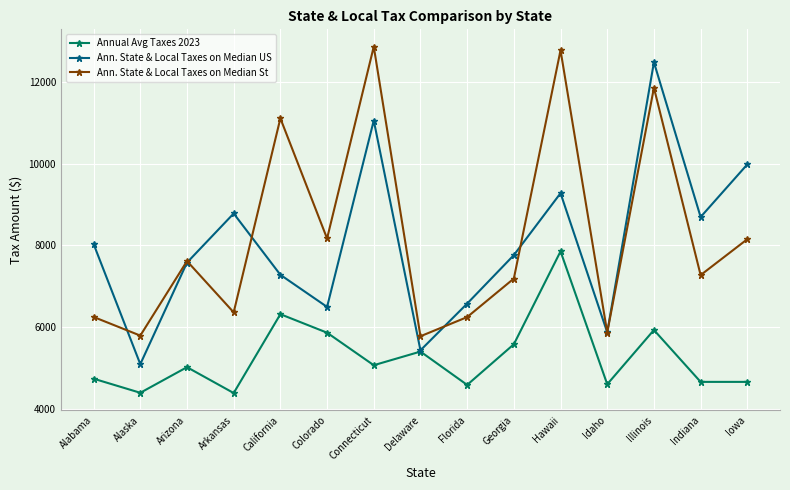

What is the sum of all Ann. State & Local Taxes on Median St values?

123236